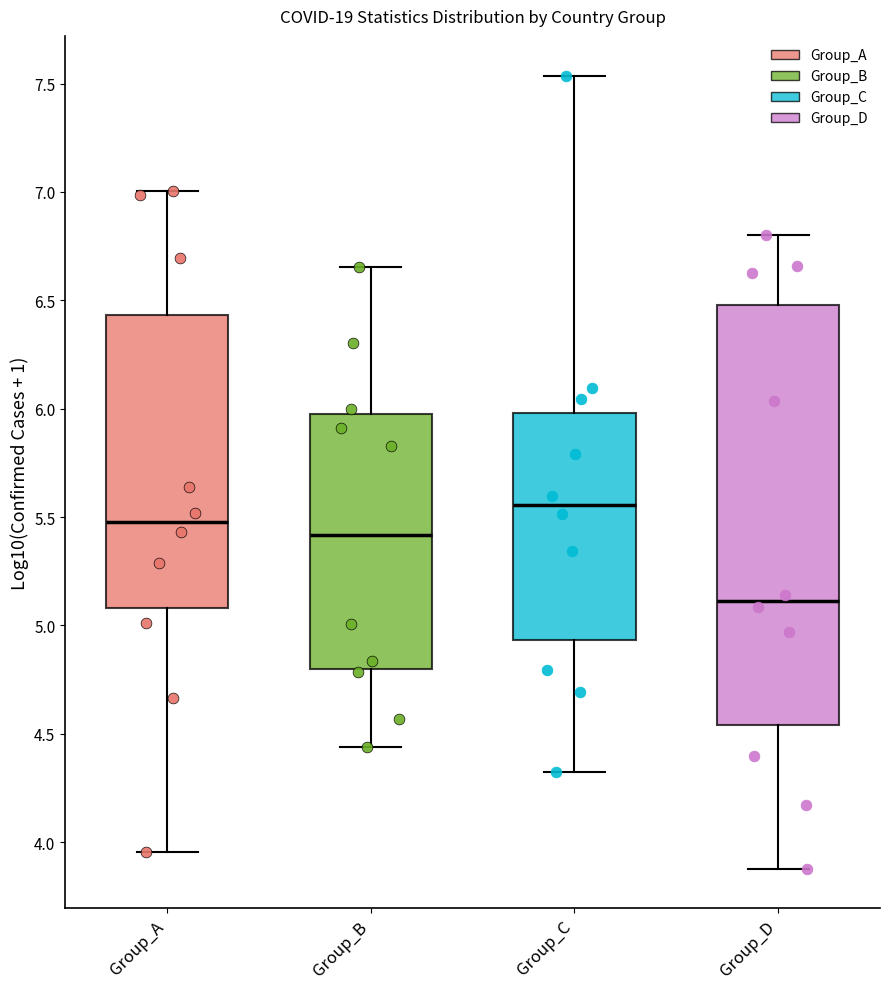

Which box has the lowest median line?

Group_D